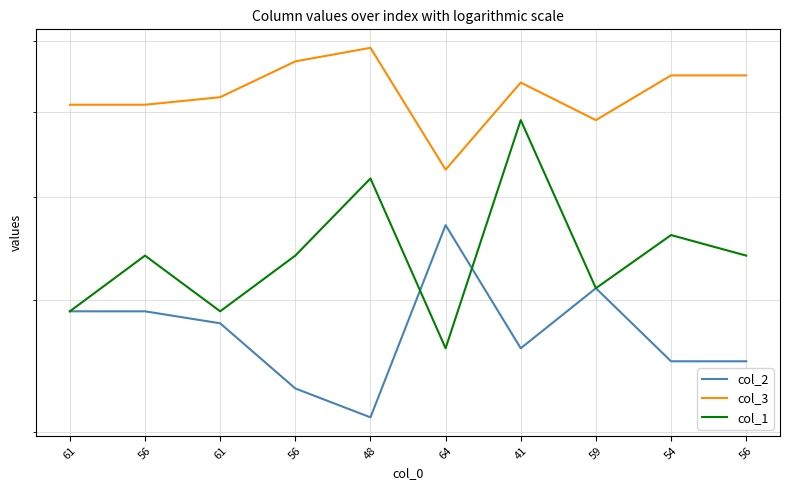

At how many categories does at least one series exceed 63?

5